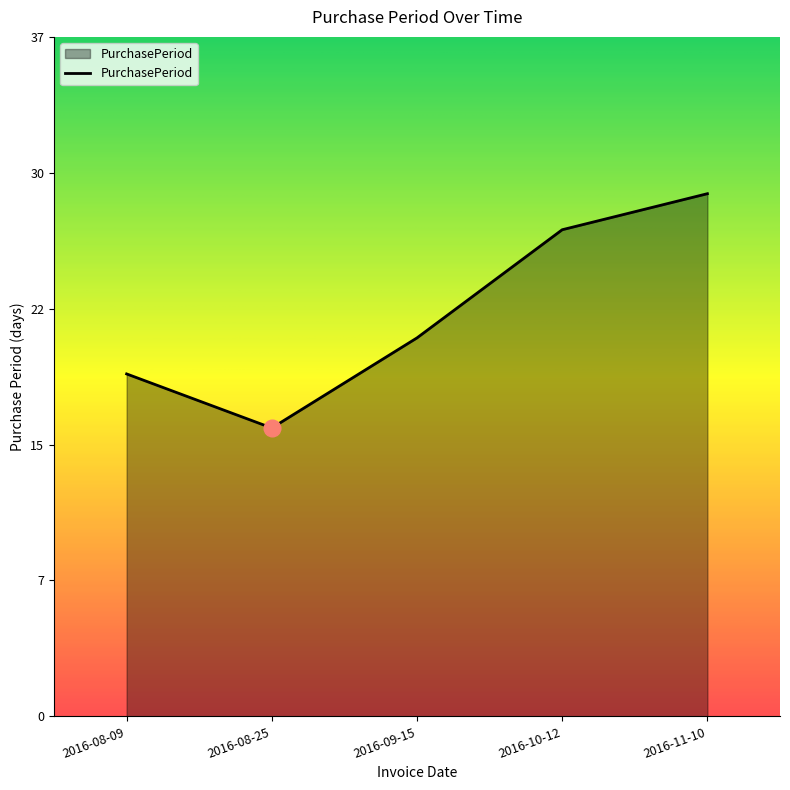

Is this an area chart (filled region under the line)?

Yes